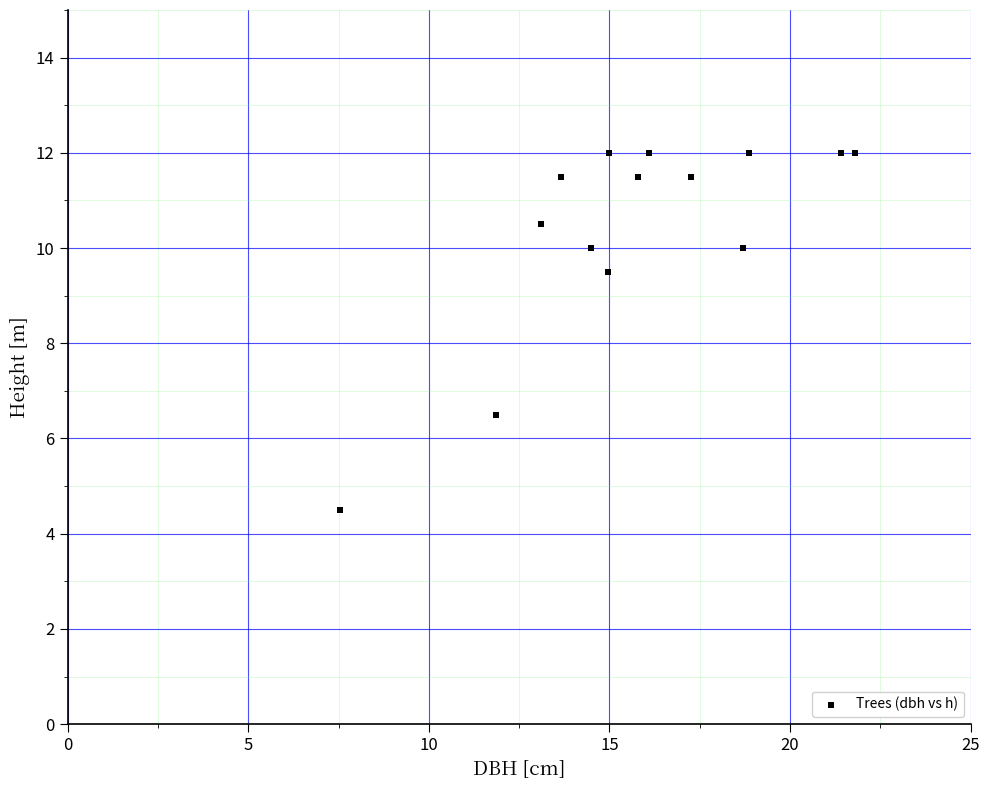

What is the range of Y values (max minus min)?

7.5